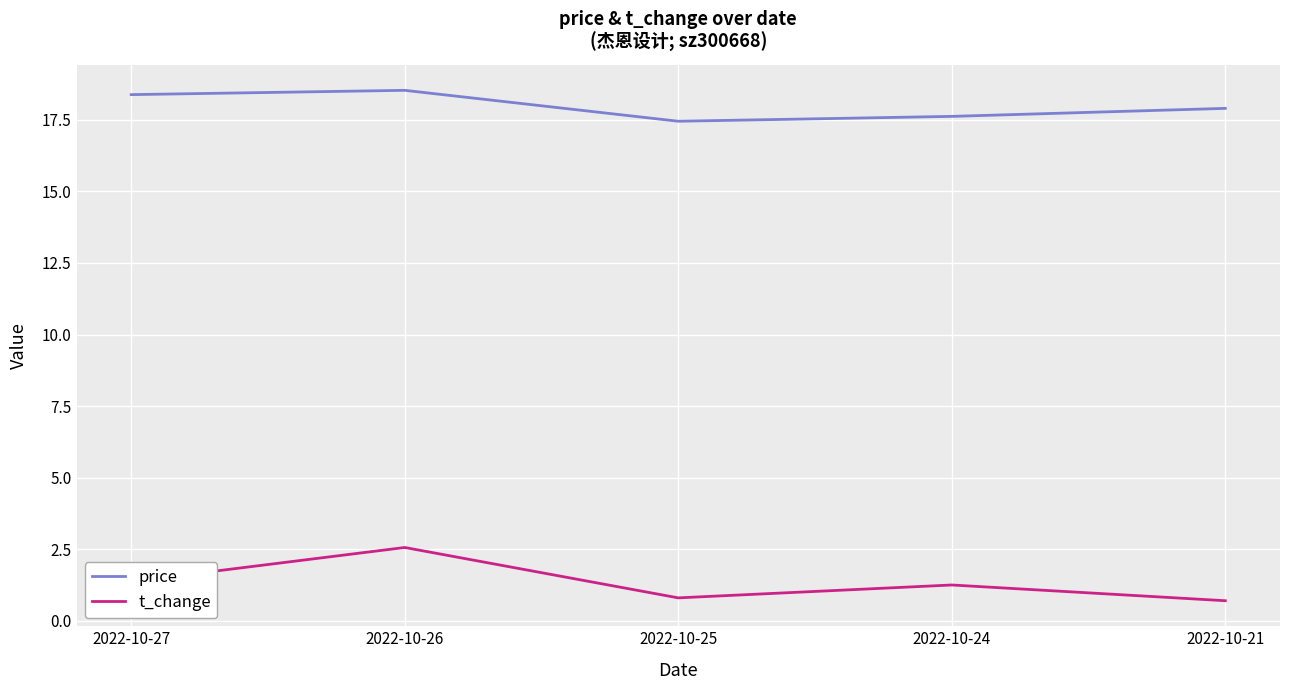

What is the difference between the maximum and minimum values in the t_change series?

1.9